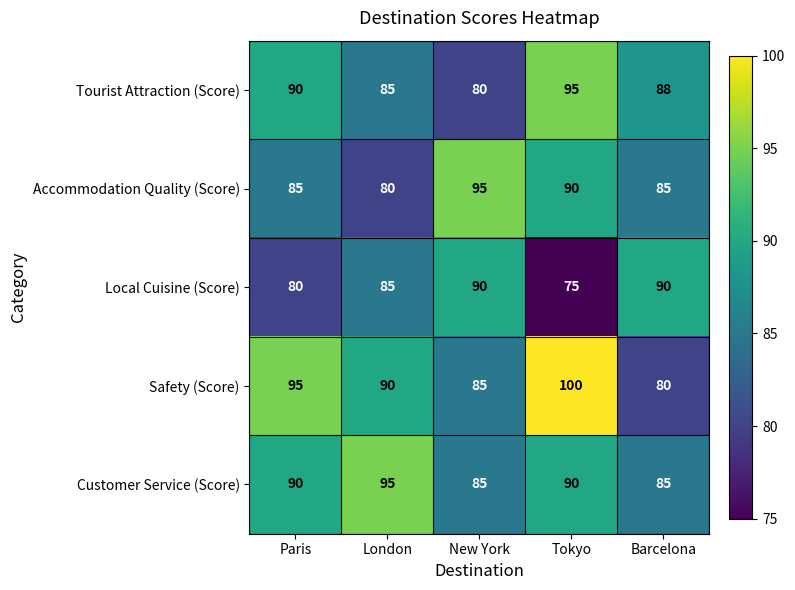

What is the smallest value displayed?

75